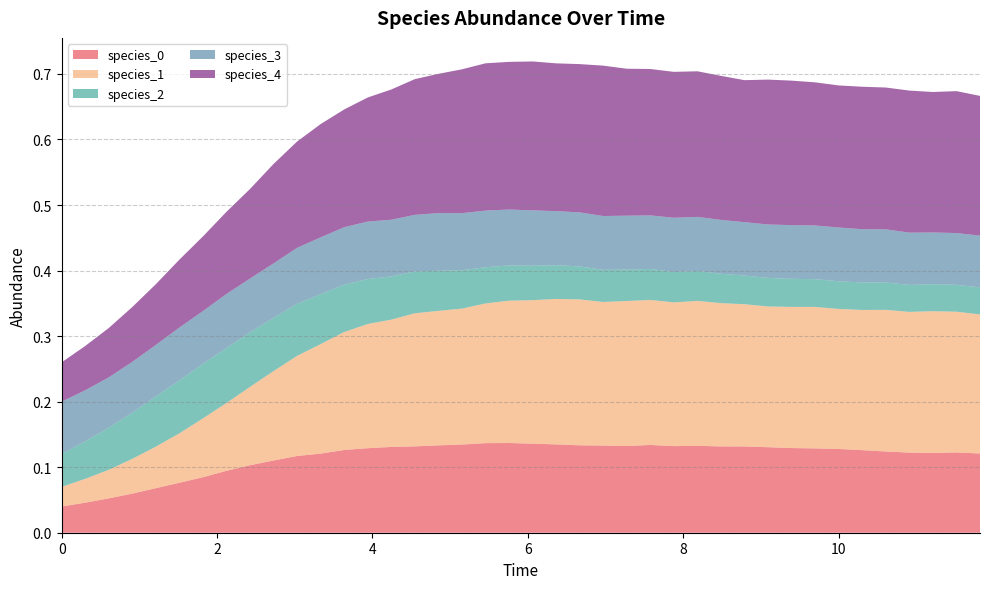

Reading left to right, transcribe all the data shown in this chart.

species_0: 0=0.0	1=0.0	2=0.1	3=0.1	4=0.1	5=0.1	6=0.1	7=0.1	8=0.1	9=0.1	10=0.1	11=0.1	12=0.1	13=0.1	14=0.1	15=0.1	16=0.1	17=0.1	18=0.1	19=0.1	20=0.1	21=0.1	22=0.1	23=0.1	24=0.1	25=0.1	26=0.1	27=0.1	28=0.1	29=0.1	30=0.1	31=0.1	32=0.1	33=0.1	34=0.1	35=0.1	36=0.1	37=0.1	38=0.1	39=0.1
species_1: 0=0.0	1=0.0	2=0.0	3=0.1	4=0.1	5=0.1	6=0.1	7=0.1	8=0.1	9=0.1	10=0.2	11=0.2	12=0.2	13=0.2	14=0.2	15=0.2	16=0.2	17=0.2	18=0.2	19=0.2	20=0.2	21=0.2	22=0.2	23=0.2	24=0.2	25=0.2	26=0.2	27=0.2	28=0.2	29=0.2	30=0.2	31=0.2	32=0.2	33=0.2	34=0.2	35=0.2	36=0.2	37=0.2	38=0.2	39=0.2
species_2: 0=0.1	1=0.1	2=0.1	3=0.1	4=0.1	5=0.1	6=0.1	7=0.1	8=0.1	9=0.1	10=0.1	11=0.1	12=0.1	13=0.1	14=0.1	15=0.1	16=0.1	17=0.1	18=0.1	19=0.1	20=0.1	21=0.1	22=0.1	23=0.0	24=0.0	25=0.0	26=0.0	27=0.0	28=0.0	29=0.0	30=0.0	31=0.0	32=0.0	33=0.0	34=0.0	35=0.0	36=0.0	37=0.0	38=0.0	39=0.0
species_3: 0=0.1	1=0.1	2=0.1	3=0.1	4=0.1	5=0.1	6=0.1	7=0.1	8=0.1	9=0.1	10=0.1	11=0.1	12=0.1	13=0.1	14=0.1	15=0.1	16=0.1	17=0.1	18=0.1	19=0.1	20=0.1	21=0.1	22=0.1	23=0.1	24=0.1	25=0.1	26=0.1	27=0.1	28=0.1	29=0.1	30=0.1	31=0.1	32=0.1	33=0.1	34=0.1	35=0.1	36=0.1	37=0.1	38=0.1	39=0.1
species_4: 0=0.1	1=0.1	2=0.1	3=0.1	4=0.1	5=0.1	6=0.1	7=0.1	8=0.1	9=0.2	10=0.2	11=0.2	12=0.2	13=0.2	14=0.2	15=0.2	16=0.2	17=0.2	18=0.2	19=0.2	20=0.2	21=0.2	22=0.2	23=0.2	24=0.2	25=0.2	26=0.2	27=0.2	28=0.2	29=0.2	30=0.2	31=0.2	32=0.2	33=0.2	34=0.2	35=0.2	36=0.2	37=0.2	38=0.2	39=0.2